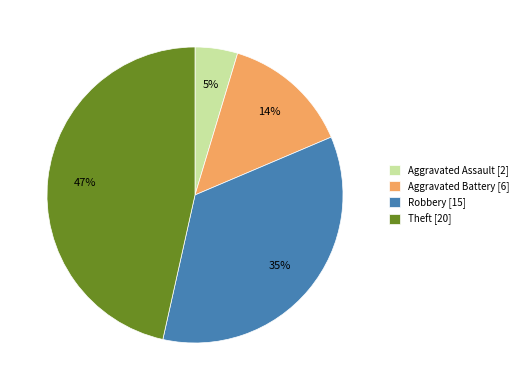

Do Aggravated Battery [6] and Aggravated Assault [2] together represent more than half of the pie?

No